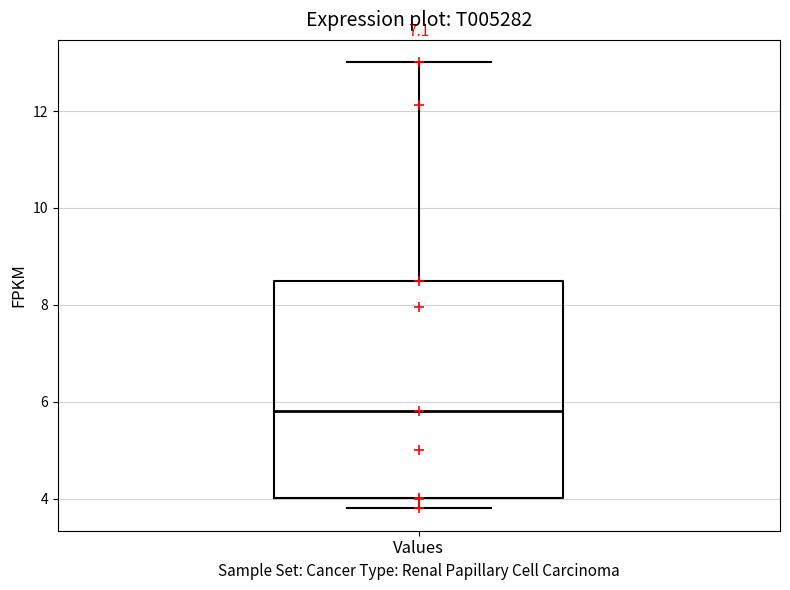

Transcribe this box plot: give where the median line is, the range the box spans, and where the two whiskers end, as read against the y-axis. The values are not printed on the chart, so give them approximately, as read against the axis.

median 5.8, box 4.0 to 8.4, whiskers 3.8 to 13.0